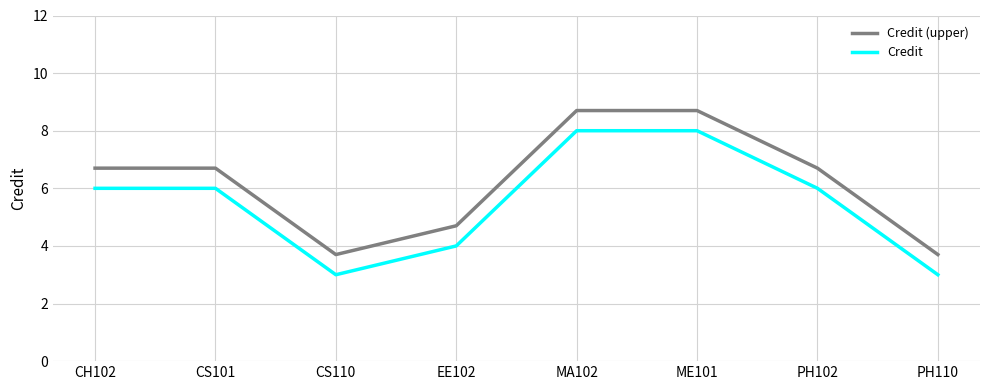

What is the spread (max minus min) of values at PH110?

0.7